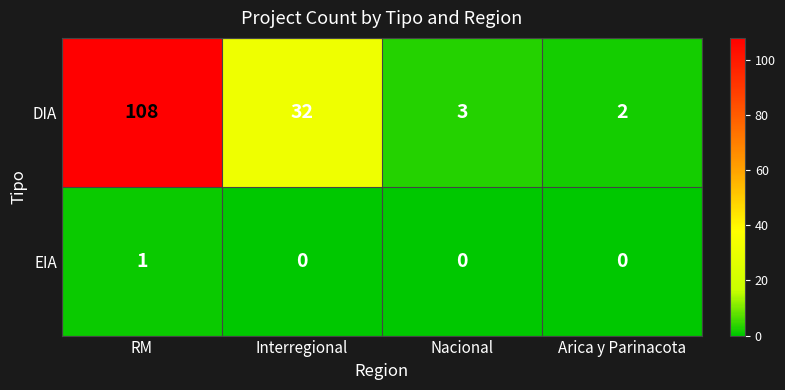

List the series in order of their overall mean, lowest first.

EIA, DIA